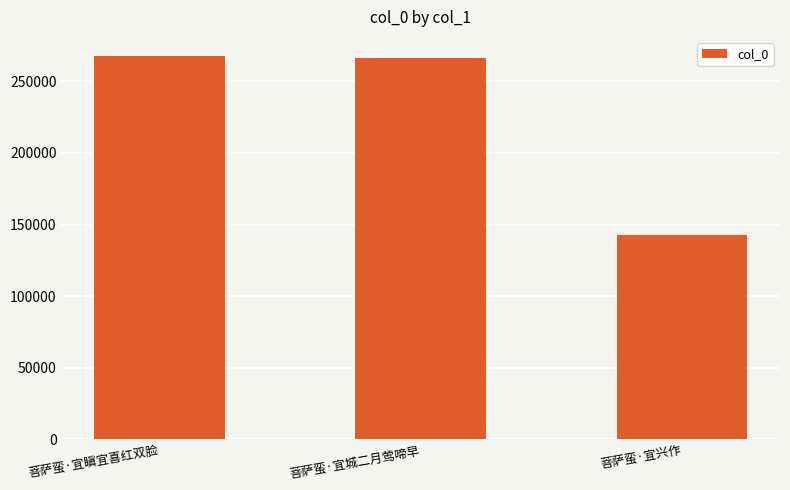

At which label is the value closest to 205356?

菩萨蛮·宜城二月莺啼早